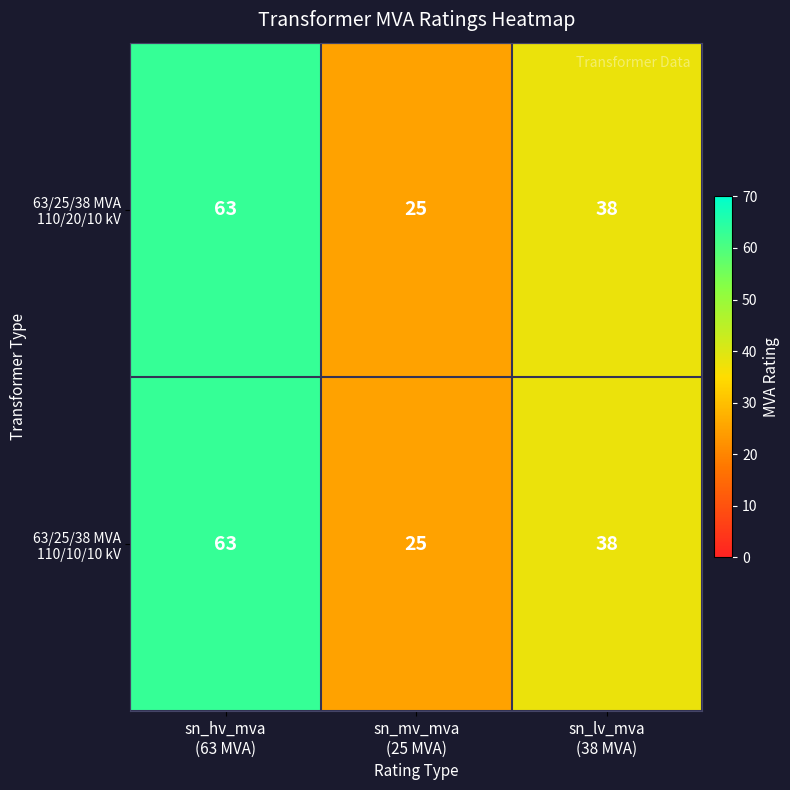

What is the smallest value displayed?

25